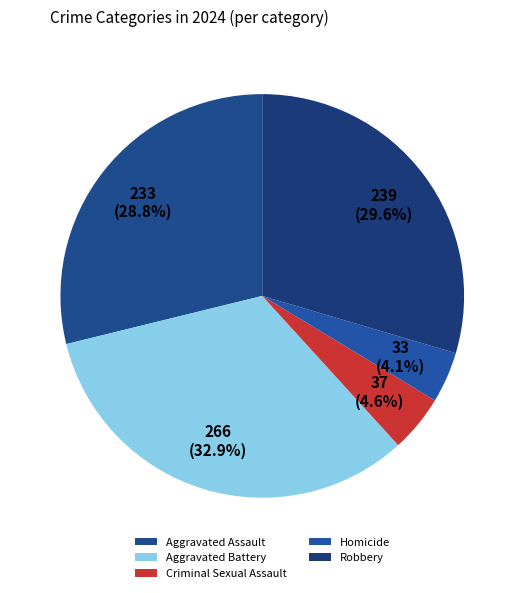

Is Criminal Sexual Assault the majority of the pie?

No